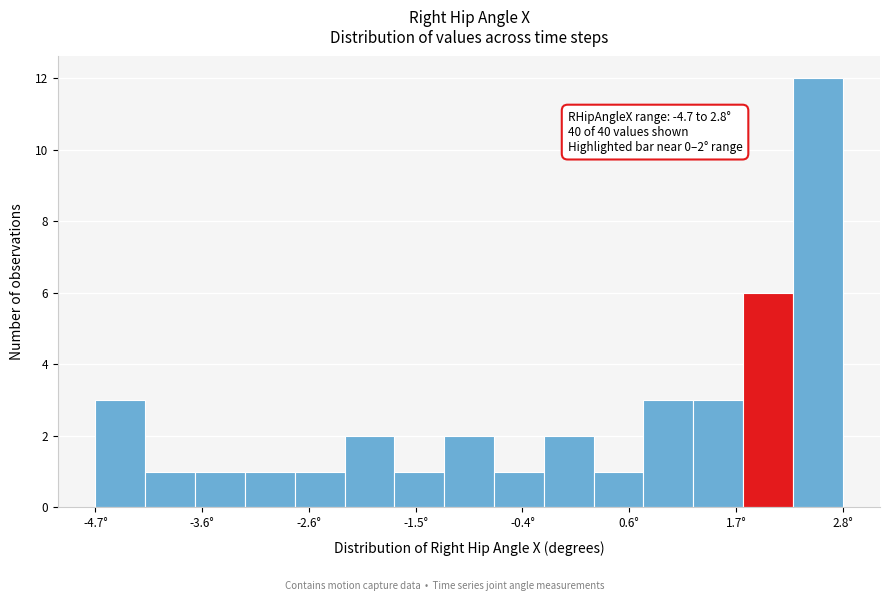

Read against the x-axis, roughly where is the centre of the tallest bar?

2.6